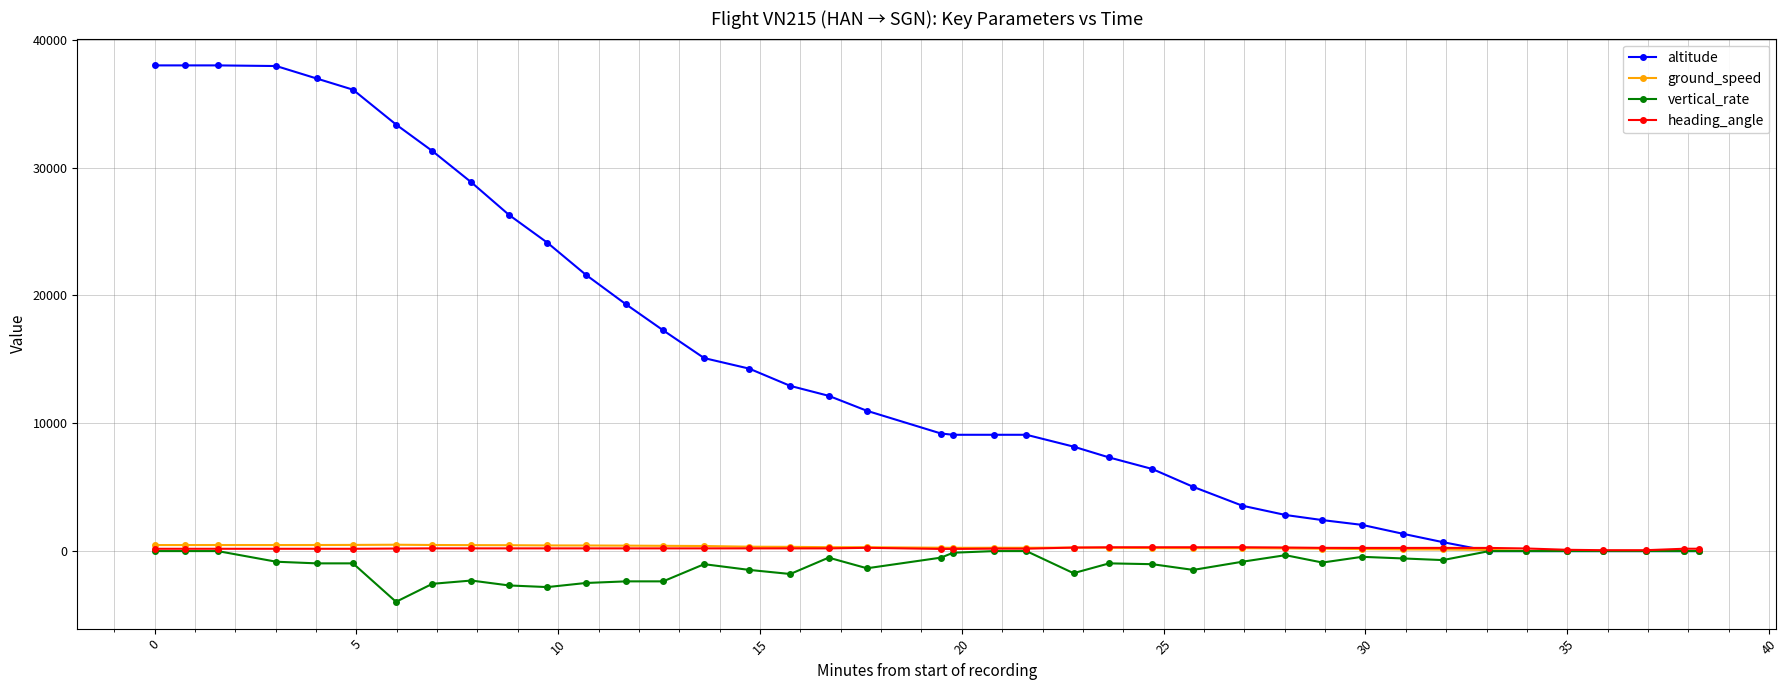

How many lines are shown in the chart?

4